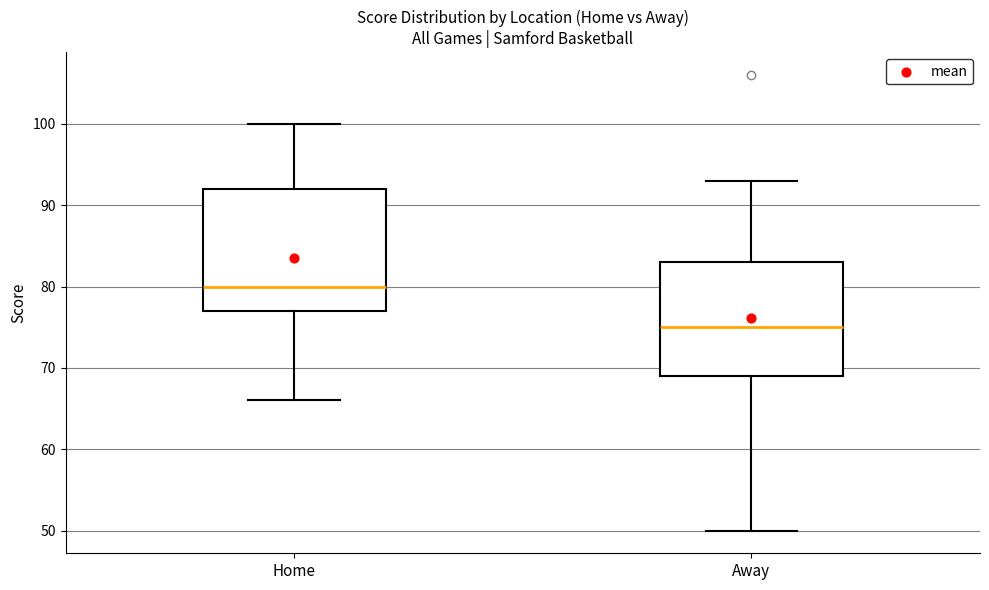

Which box is the tallest, from its lower edge to its upper edge?

Home